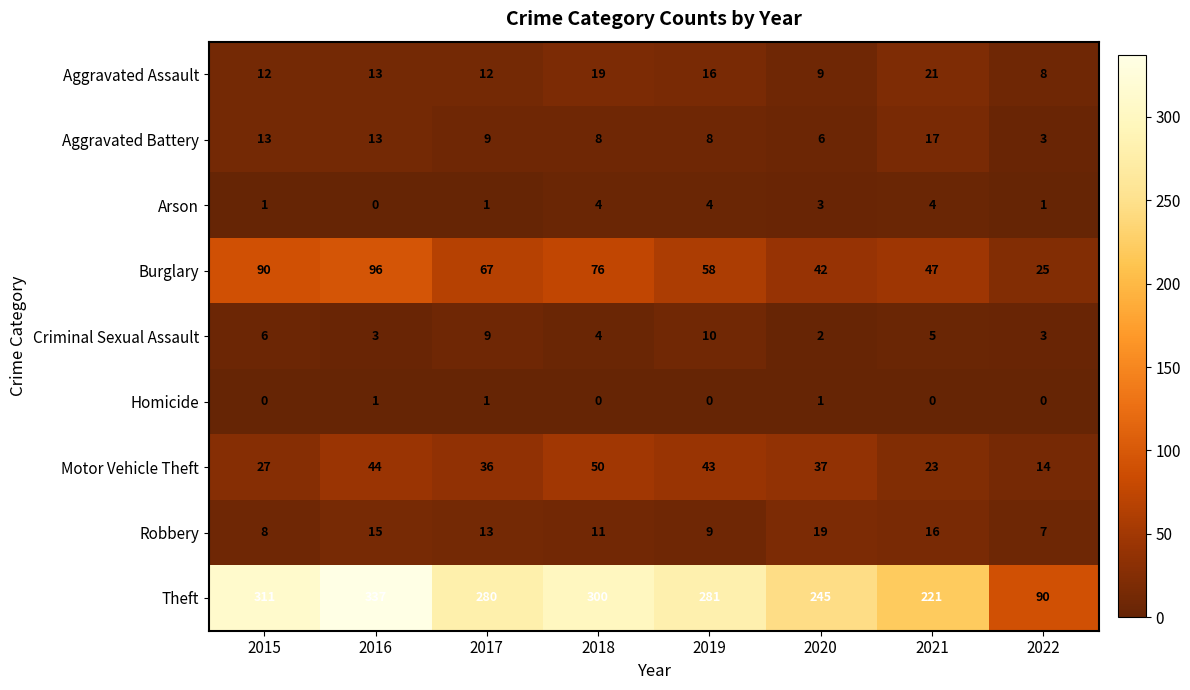

Rank the series at 2019 from highest to lowest value.

Theft, Burglary, Motor Vehicle Theft, Aggravated Assault, Criminal Sexual Assault, Robbery, Aggravated Battery, Arson, Homicide